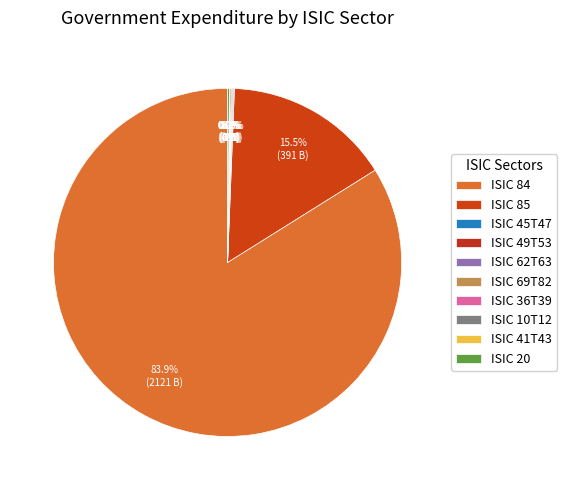

To the nearest percent, what is the difference between the largest and smallest slice percentages?

84%